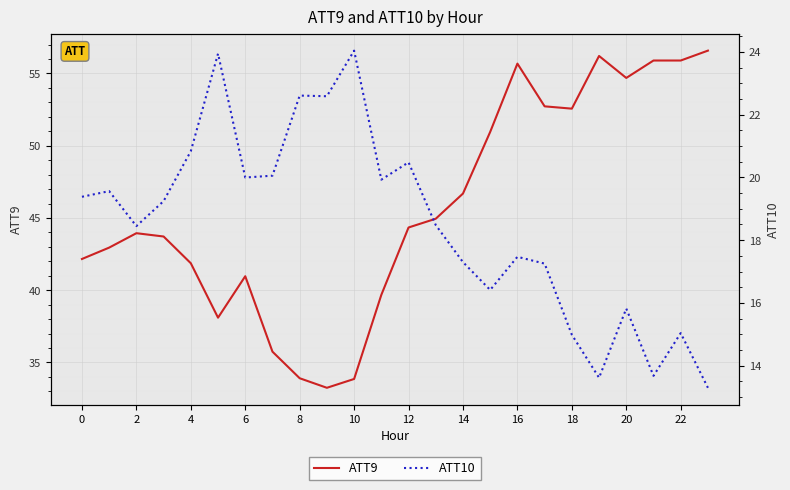

The ATT10 series shows 20.5 at 12. True or false?

True